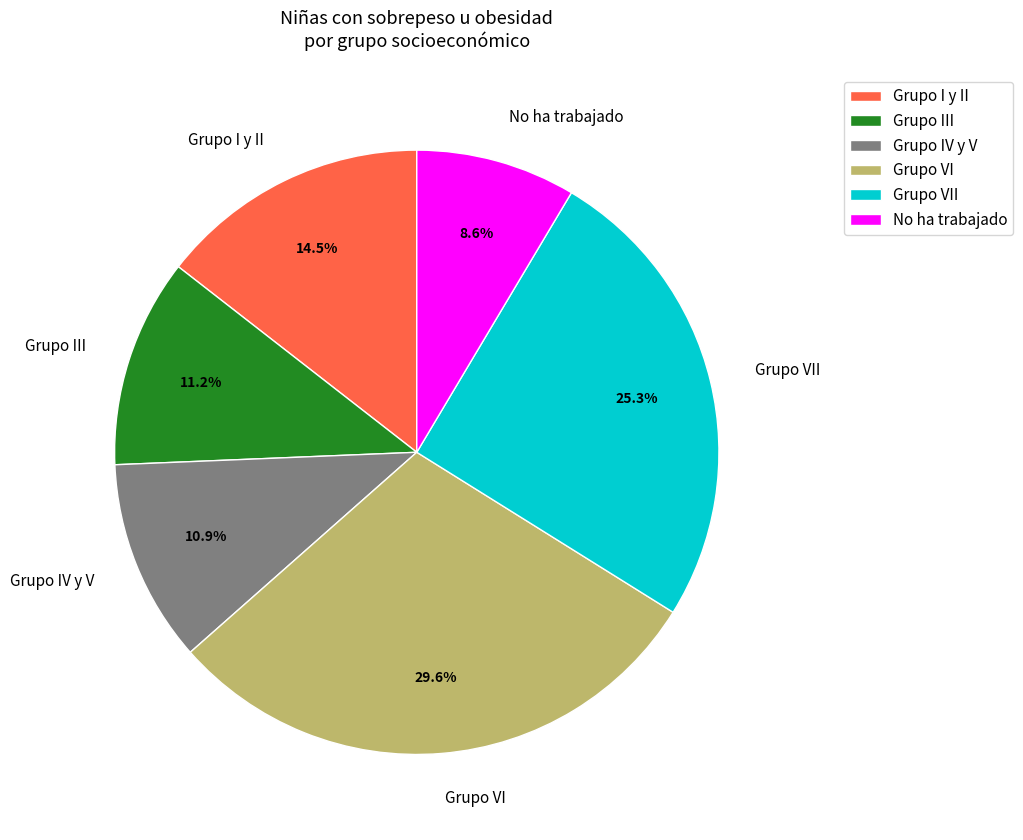

What portion of the pie excludes Grupo III?

88.8%